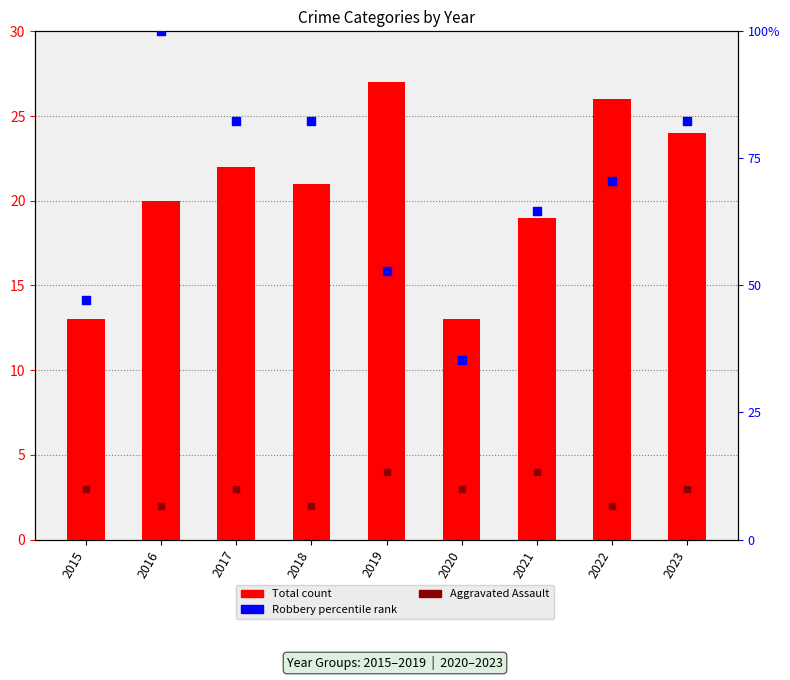

Which series contains the lowest Y value?

Aggravated Assault